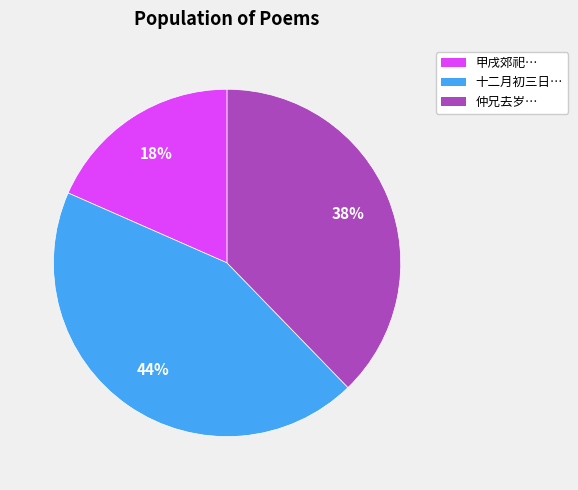

What percentage is the 十二月初三日… slice, to the nearest percent?

44%